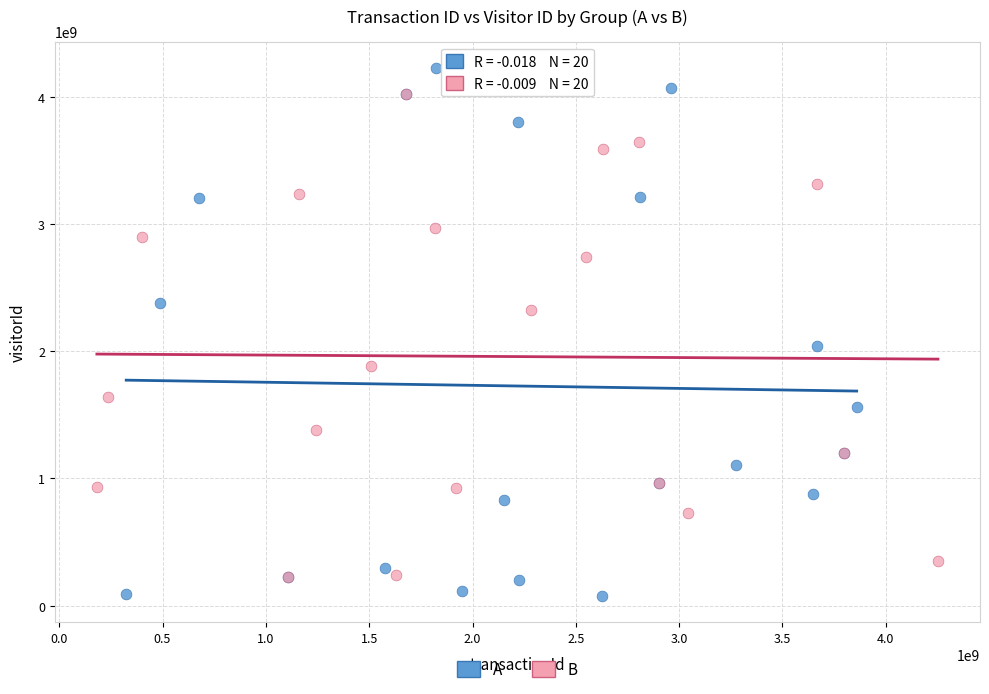

Which series has the widest spread of Y values?

A